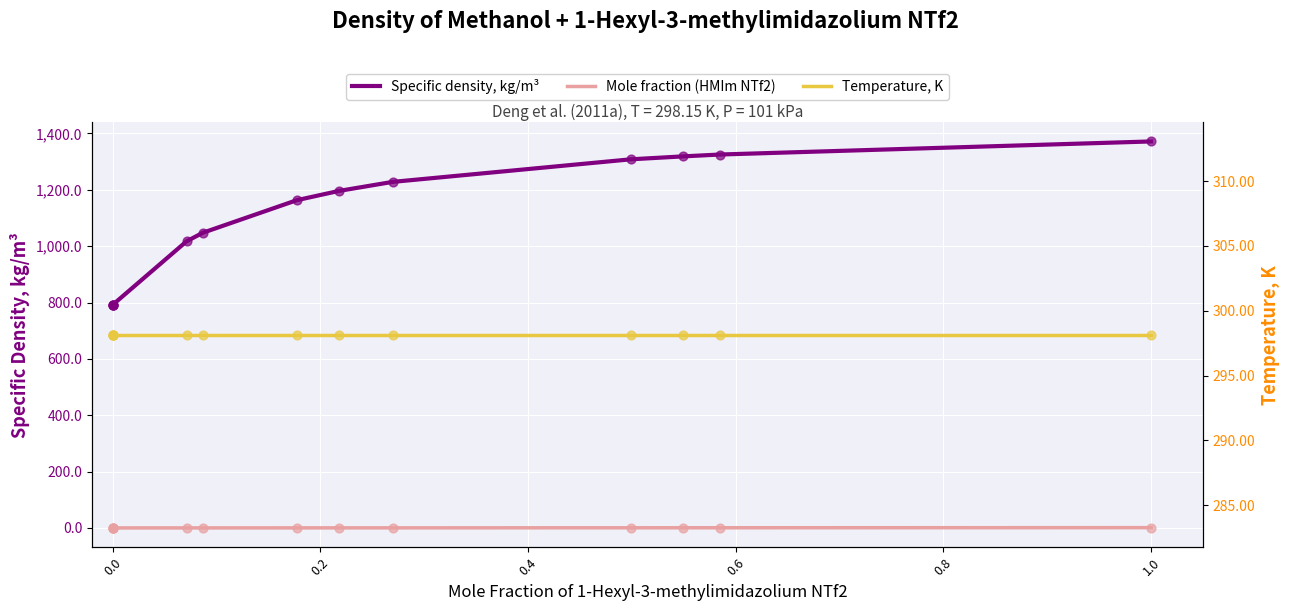

Is the value of Specific density, kg/m³ at −0.2 greater than the value of Temperature, K at 1.0?

Yes